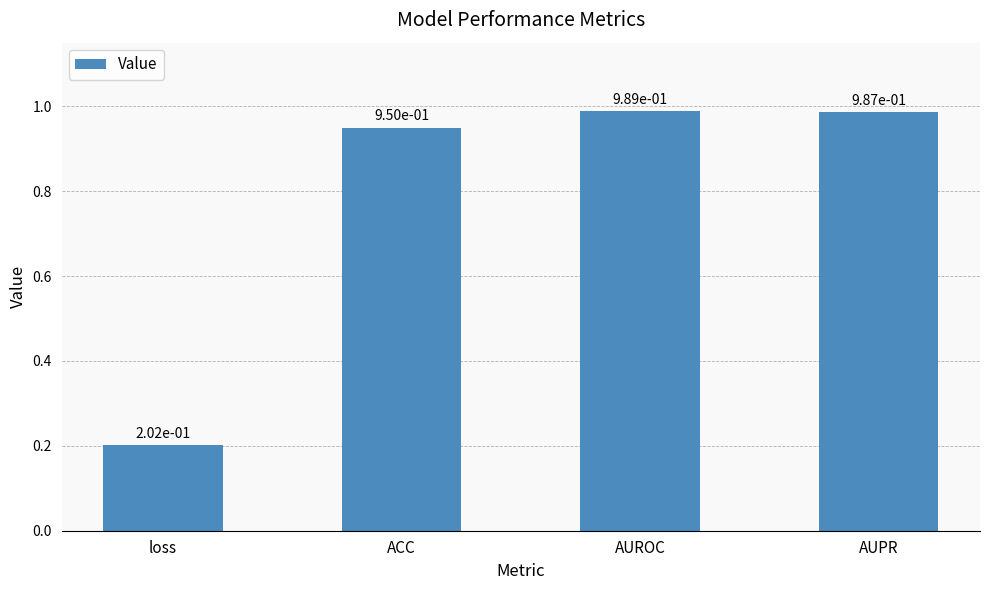

Are the bars grouped side by side (vs. stacked)?

No